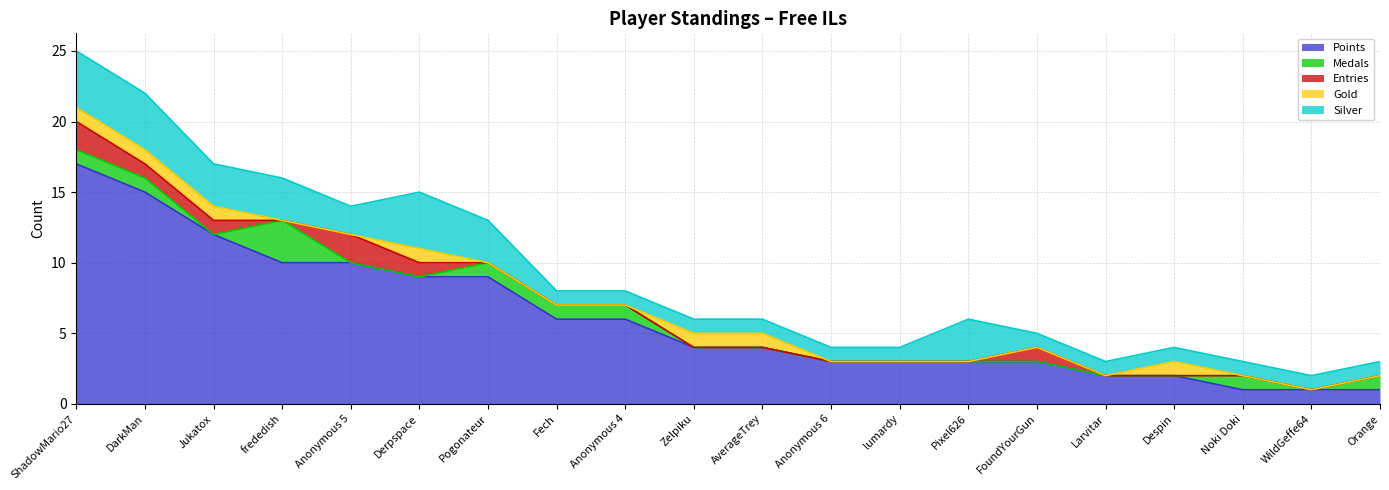

How many values in Entries are above zero?

6